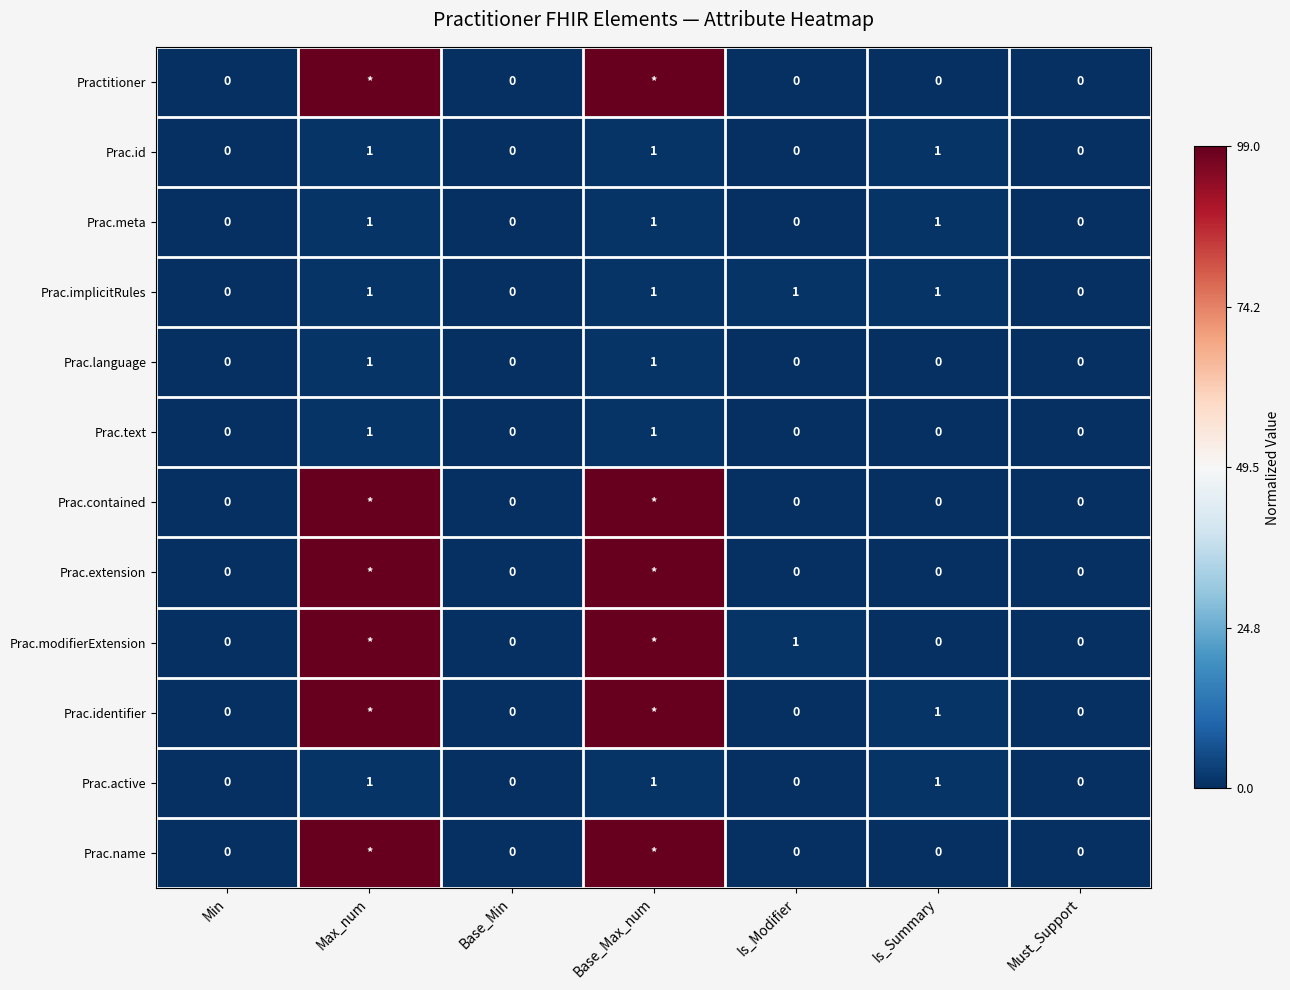

How many Prac.id values are between 0 and 1?

7